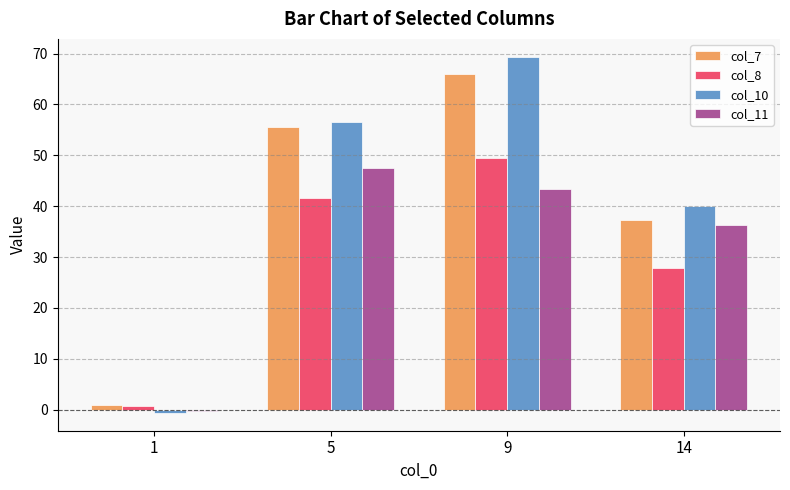

Reading left to right, what are all the values shown in this chart?

col_7: 1=0.9	5=55.5	9=65.9	14=37.2
col_8: 1=0.7	5=41.6	9=49.5	14=27.9
col_10: 1=-0.7	5=56.5	9=69.4	14=40.1
col_11: 1=-0.2	5=47.5	9=43.3	14=36.2